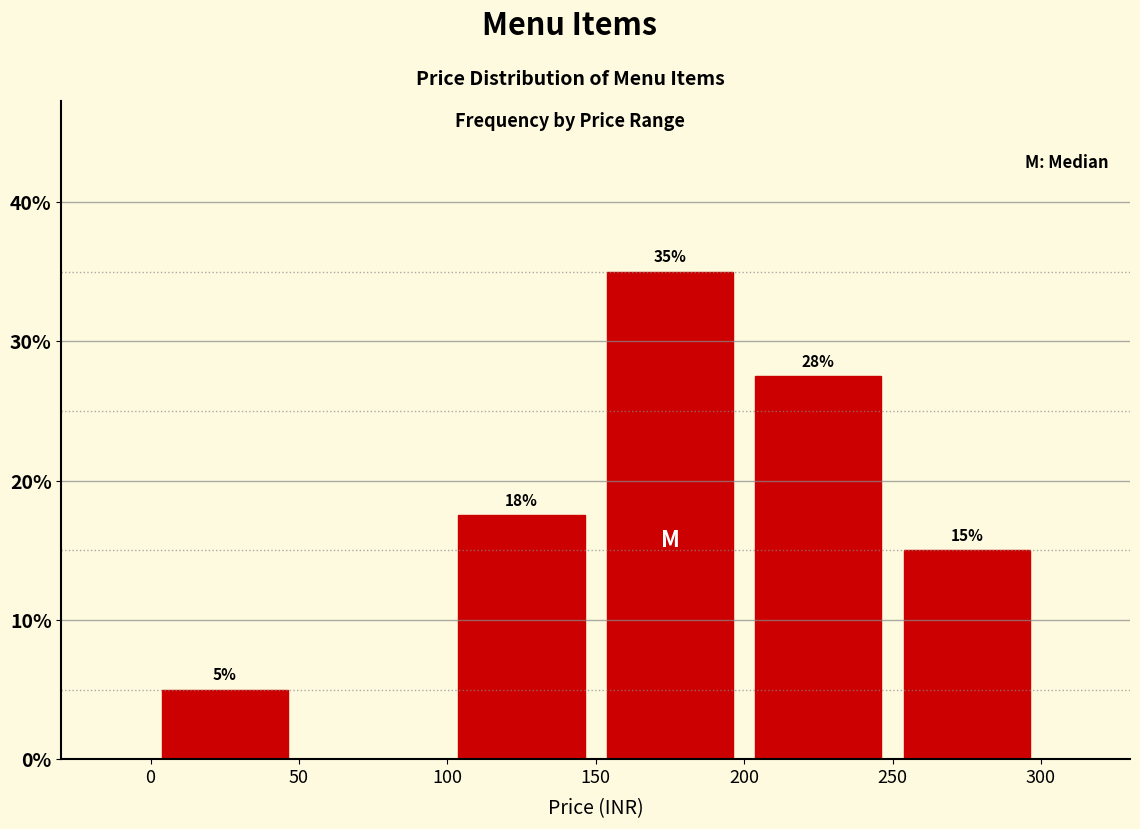

Which range on the x-axis has the tallest bar?

150 to 200